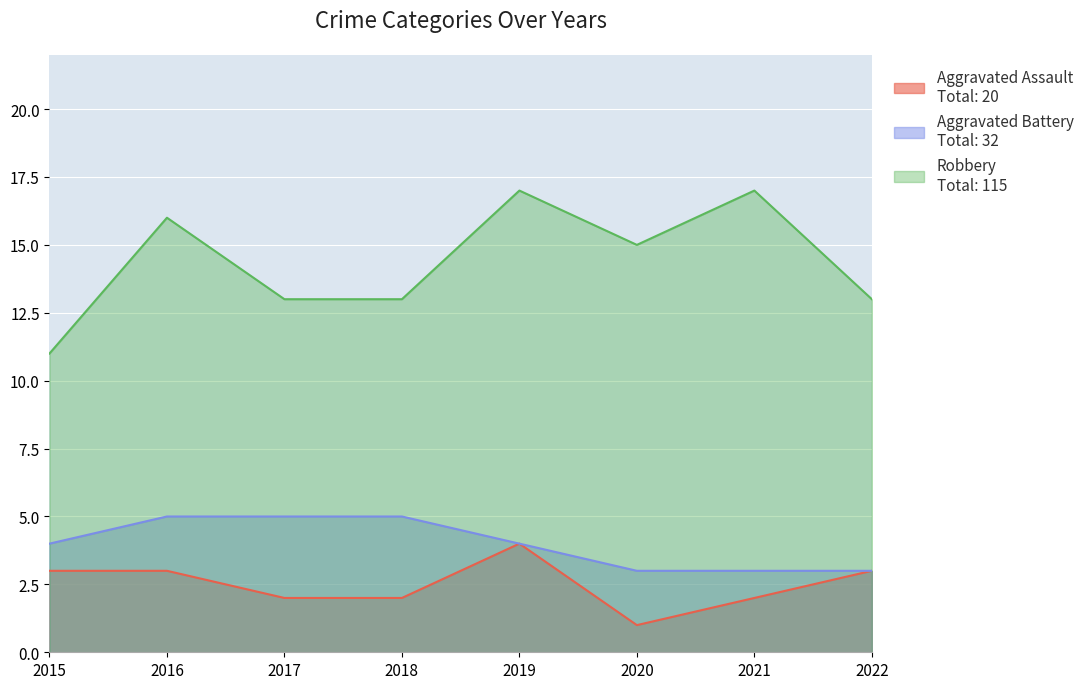

What is the value of the Robbery point at the 4th from the left?

13